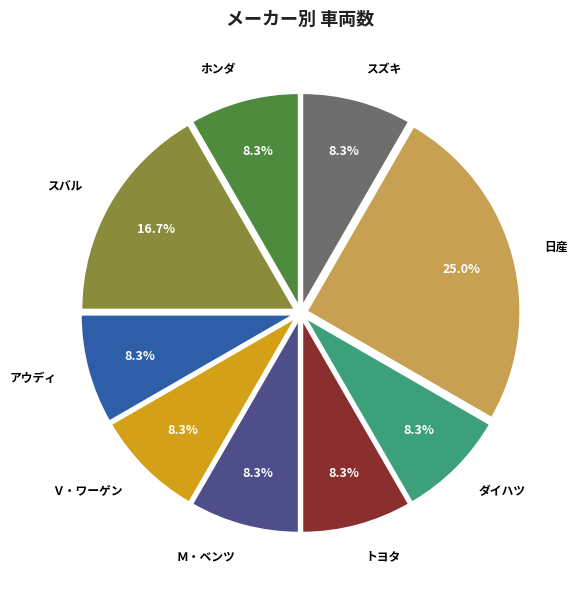

Count the number of slices in the pie.

9